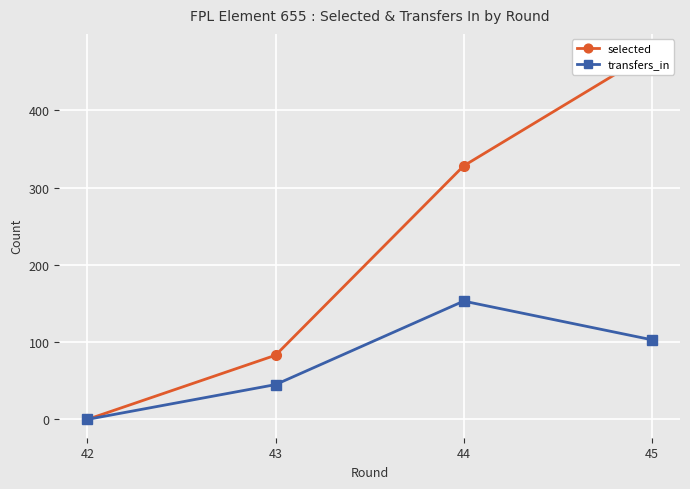

The transfers_in series shows 100 at 44. True or false?

False